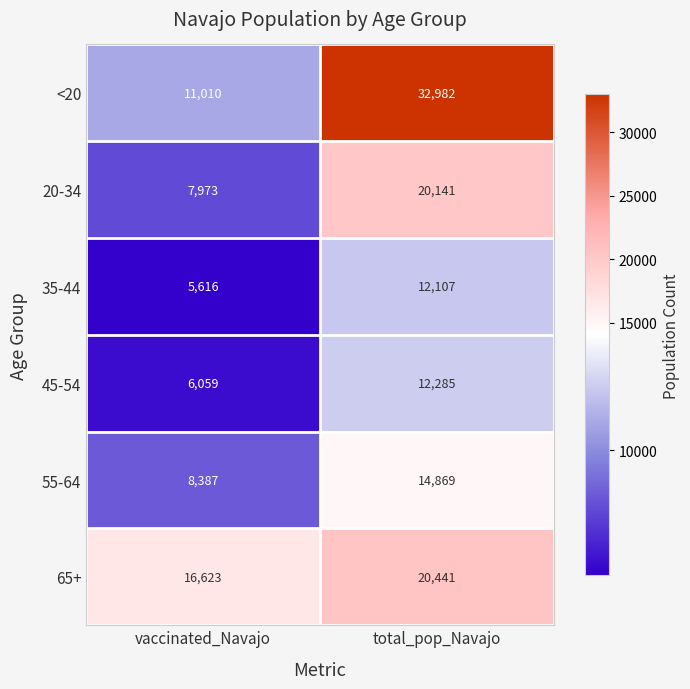

How many series are shown in this chart?

6